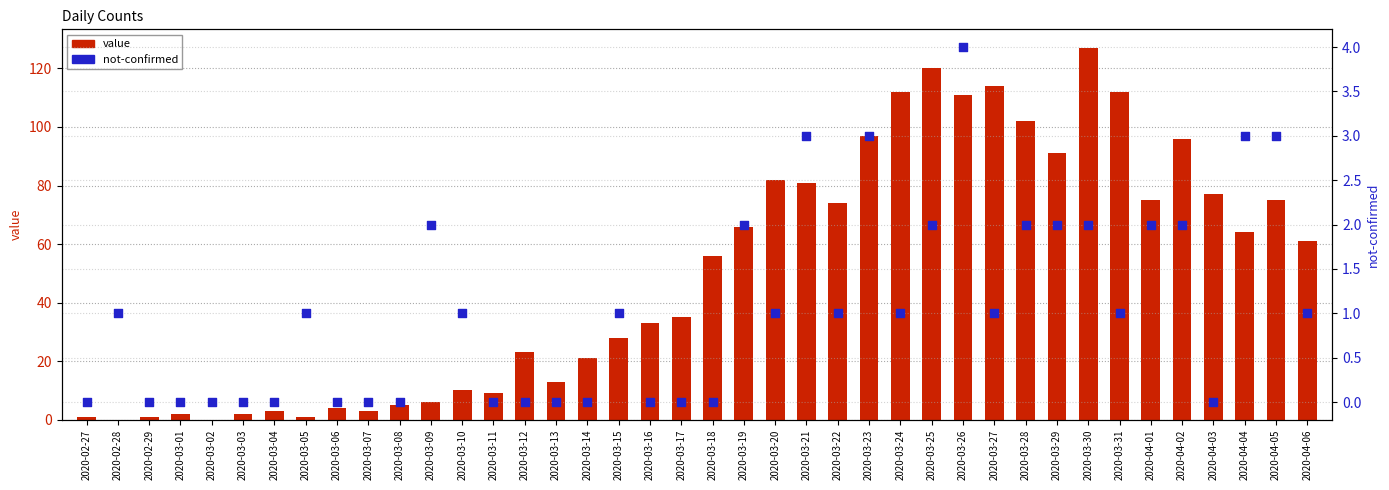

Which series contains the highest Y value?

value